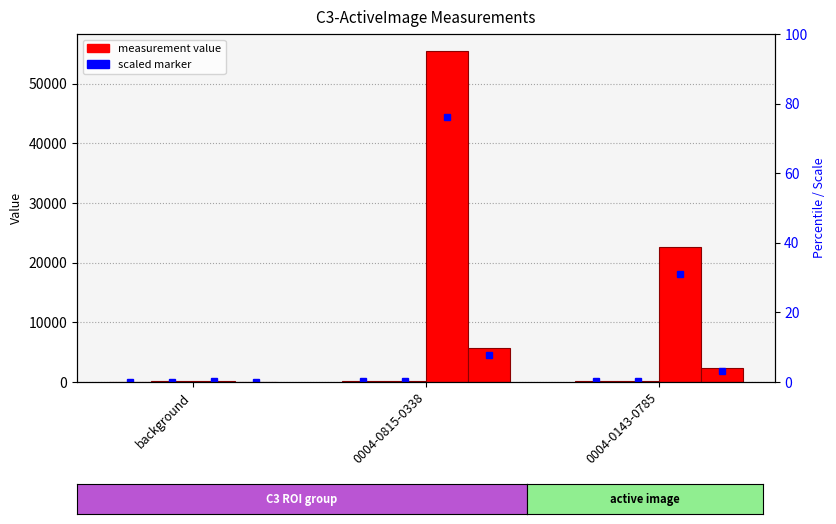

What is the label of the 2nd bar from the left?

0004-0815-0338